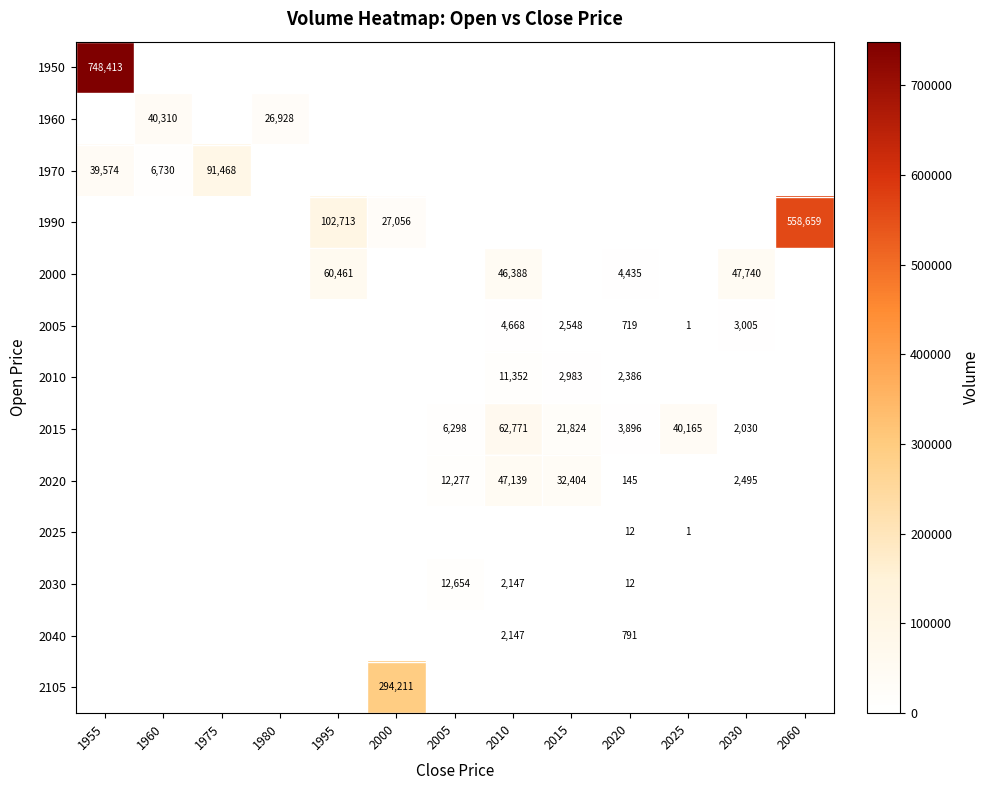

The 2020 series shows 3220 at 2005. True or false?

False